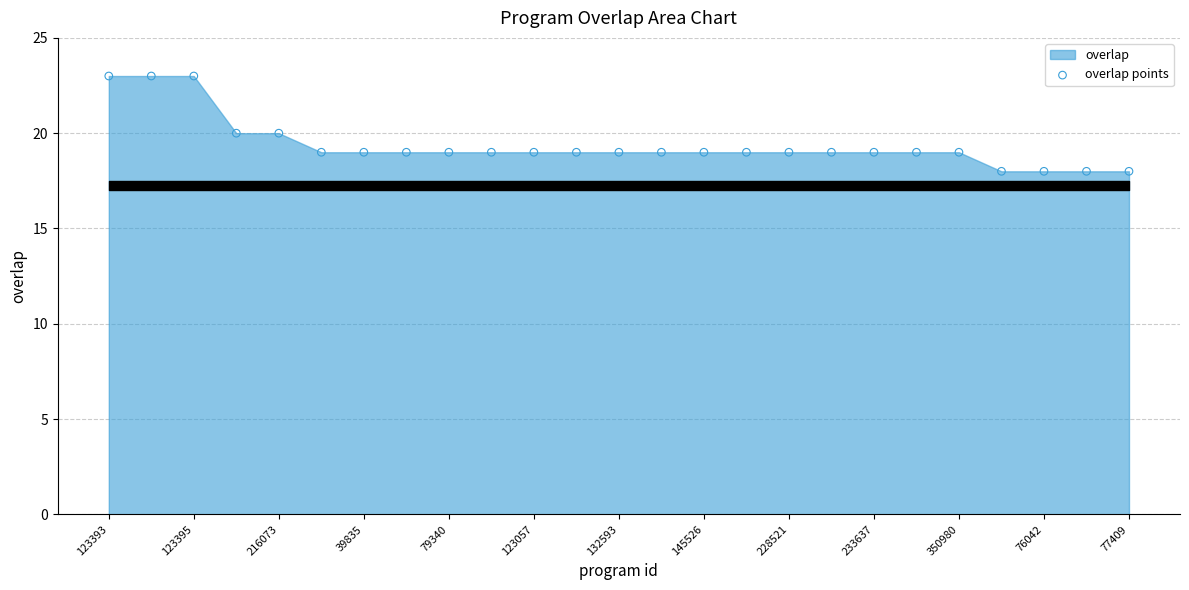

What is the range of Y values (max minus min)?

5